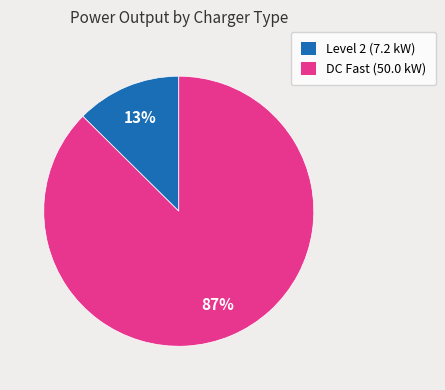

Rank the categories by value from highest to lowest.

DC Fast (50.0 kW), Level 2 (7.2 kW)